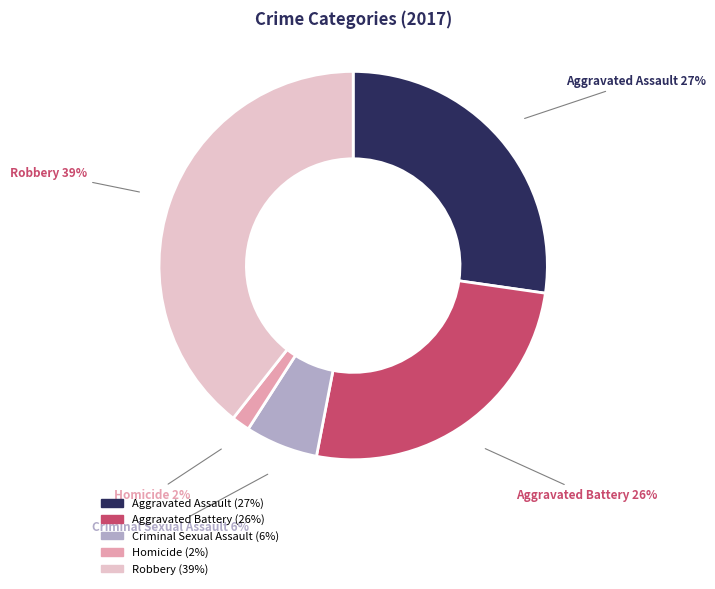

Is there a majority slice in this chart?

No